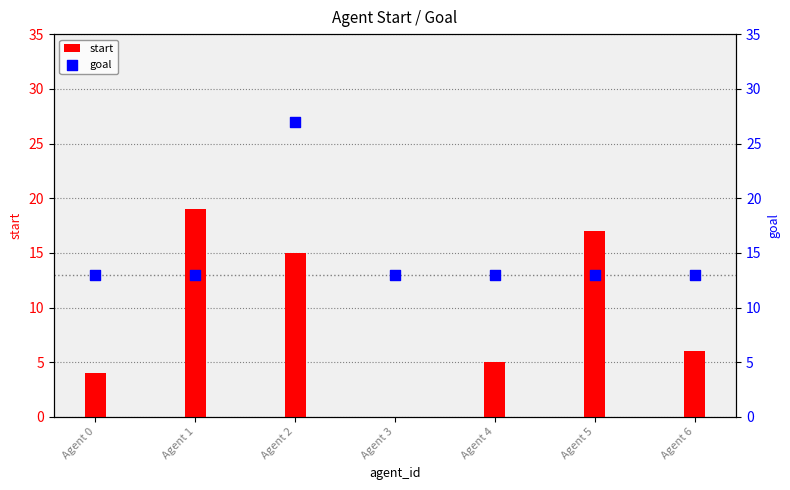

What is the total value across all series at Agent 1?

32